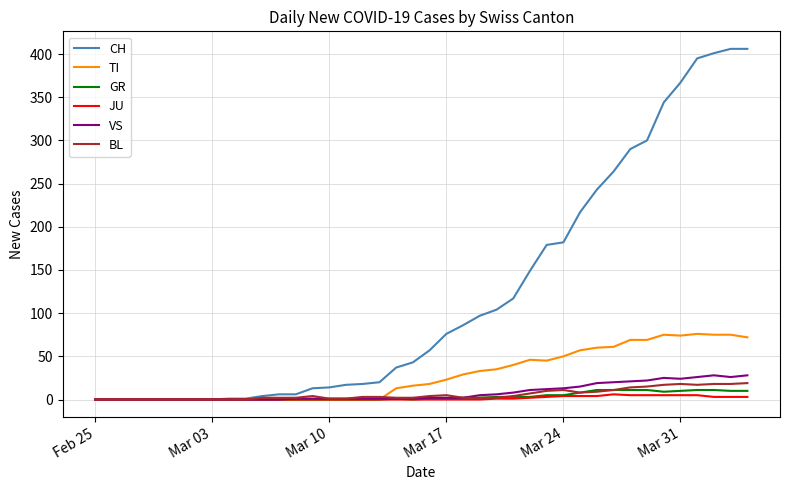

Which series has the widest spread of values?

CH